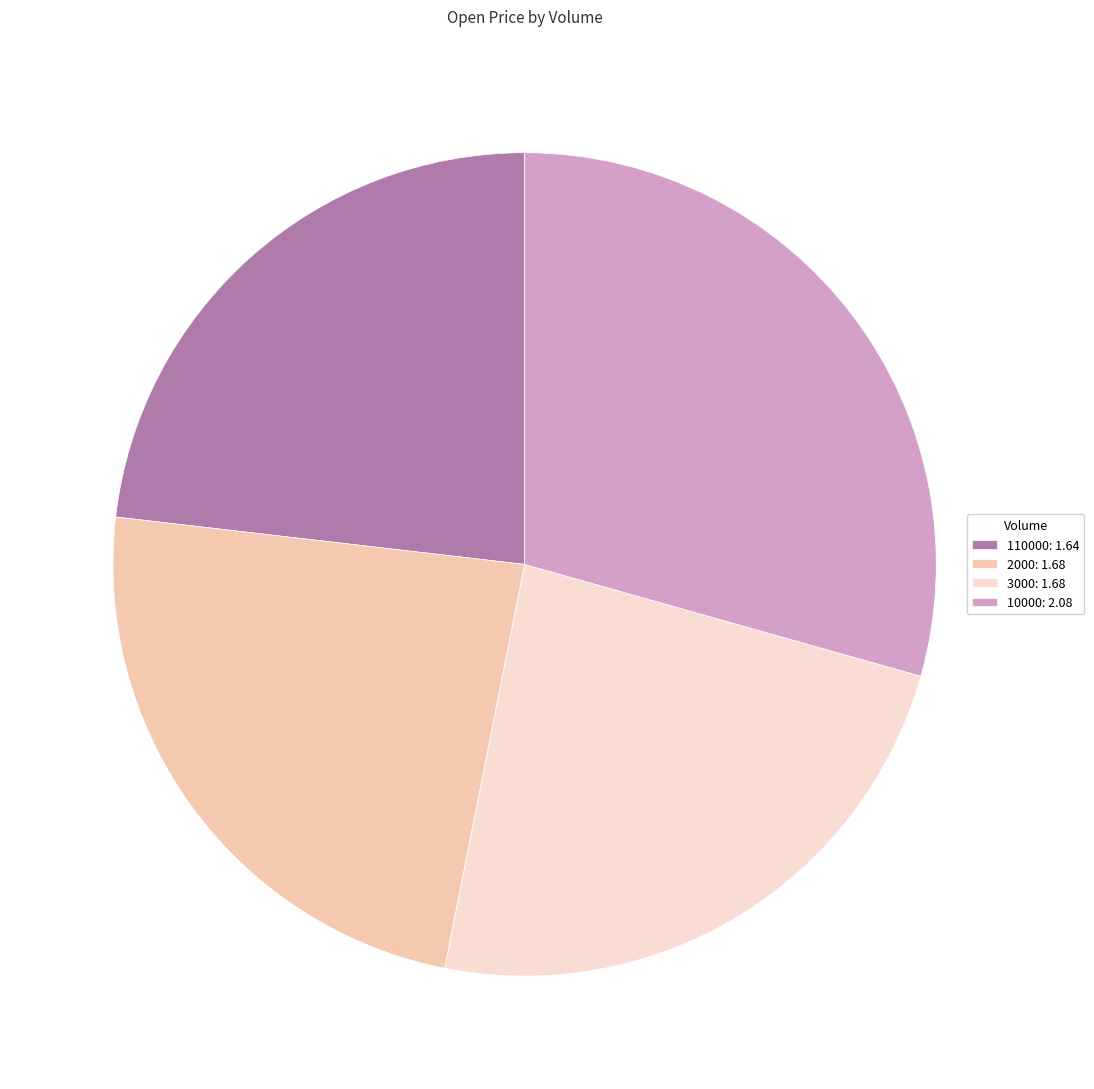

What is the ratio of the value at 110000 to the value at 2000?

1.0